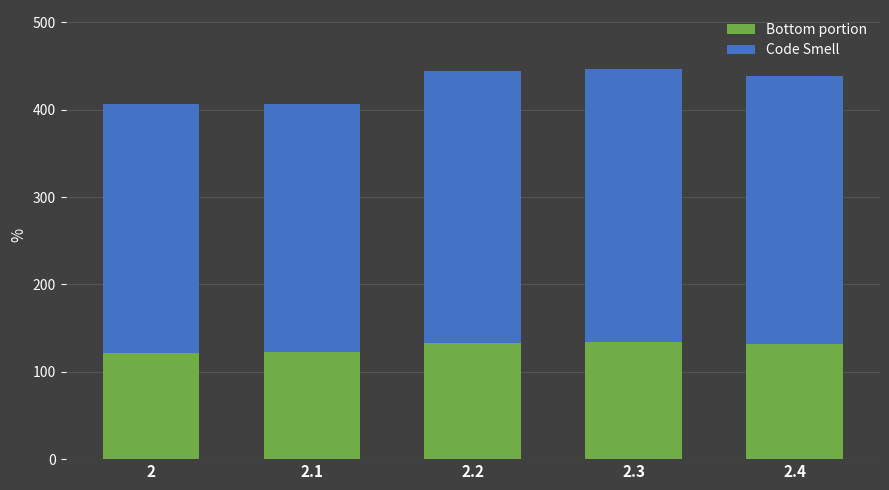

Are the bars grouped side by side (vs. stacked)?

No